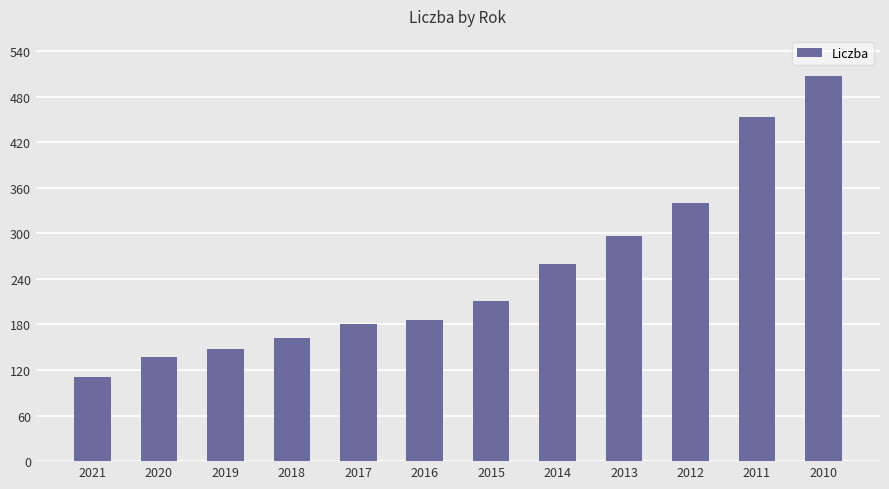

What value does the data have at 2019?

147.6